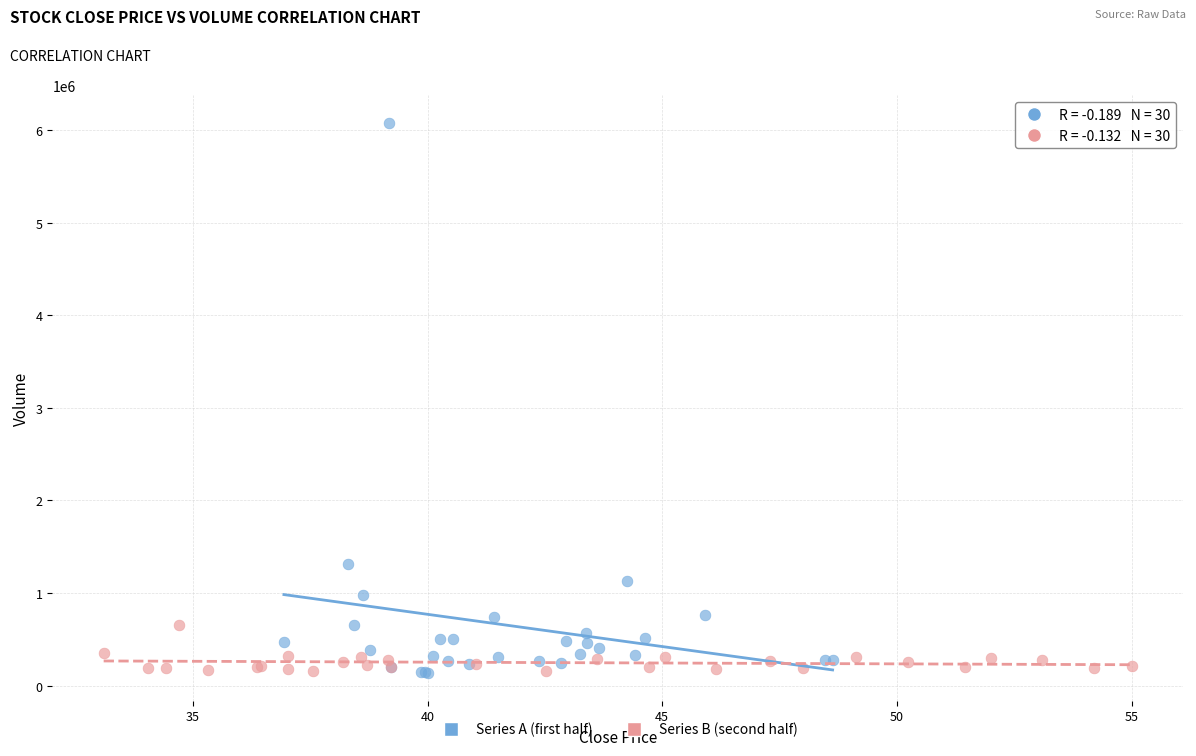

Which series contains the highest Y value?

Series A (first half)